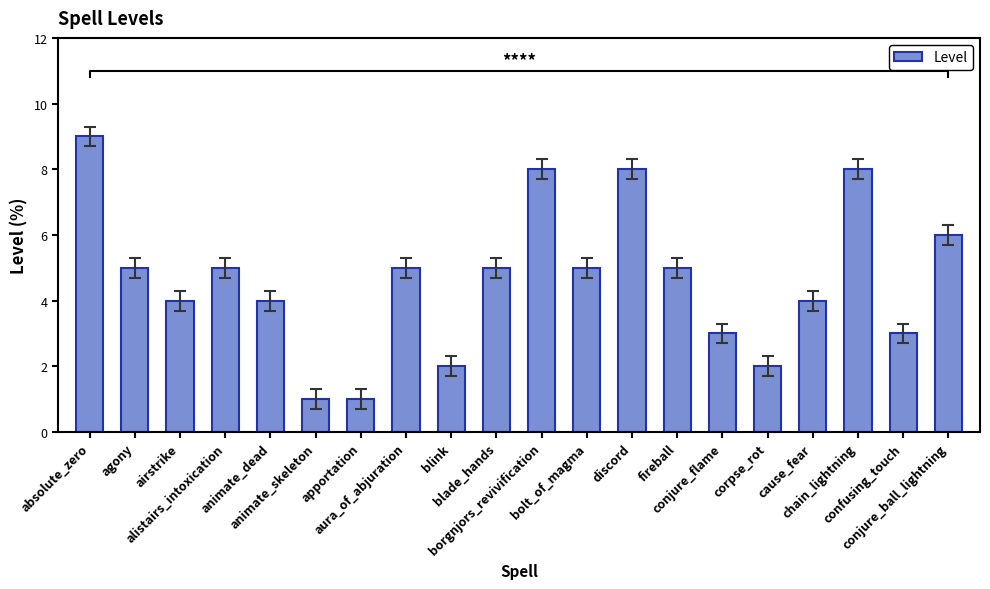

Between animate_skeleton and corpse_rot, which is larger?

corpse_rot